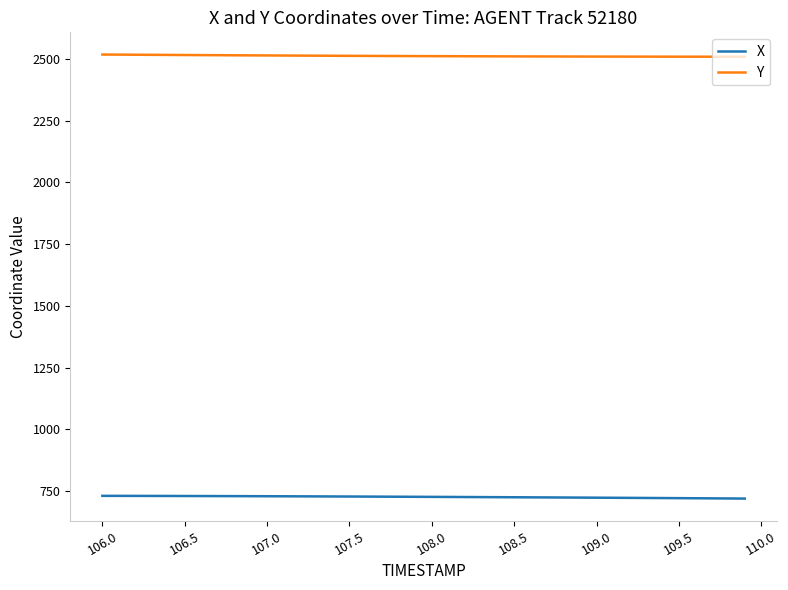

What is the minimum value shown in the chart?

719.1